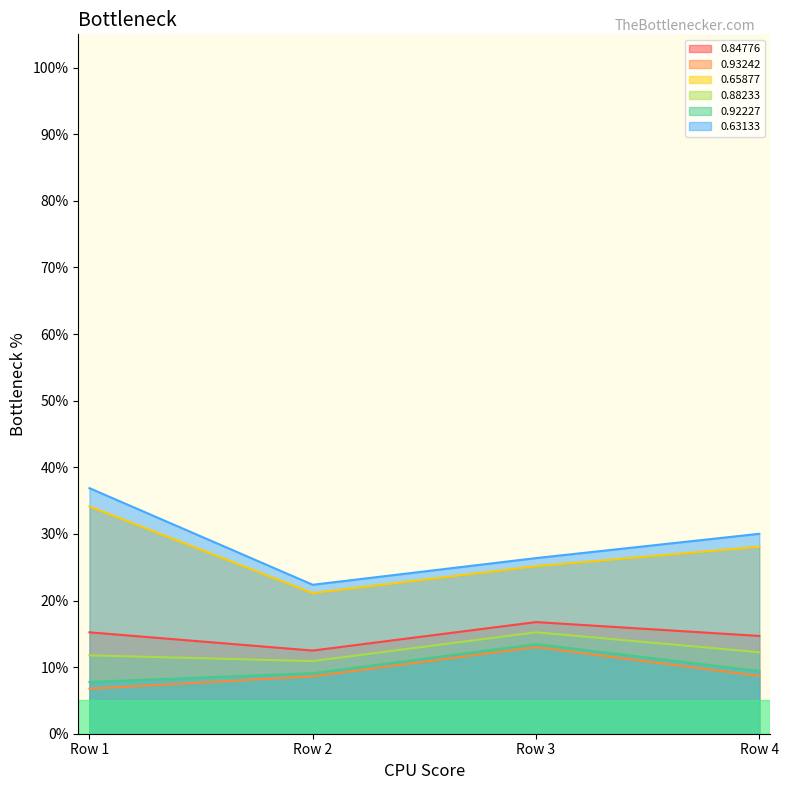

What value does the 0.88233 series have at Row 3?

15.2